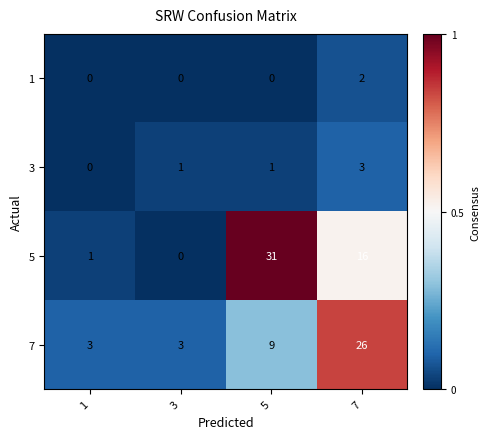

True or false: 7 has a value of 26 at 7.

True